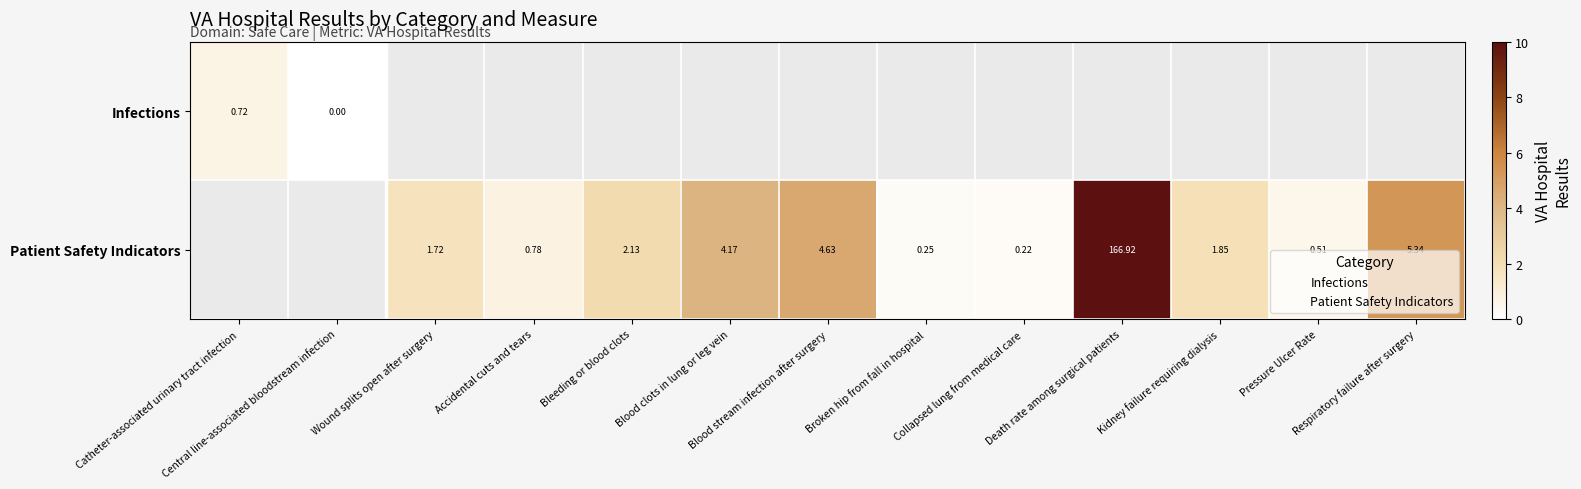

True or false: Patient Safety Indicators has a value of 0.5 at Pressure Ulcer Rate.

True